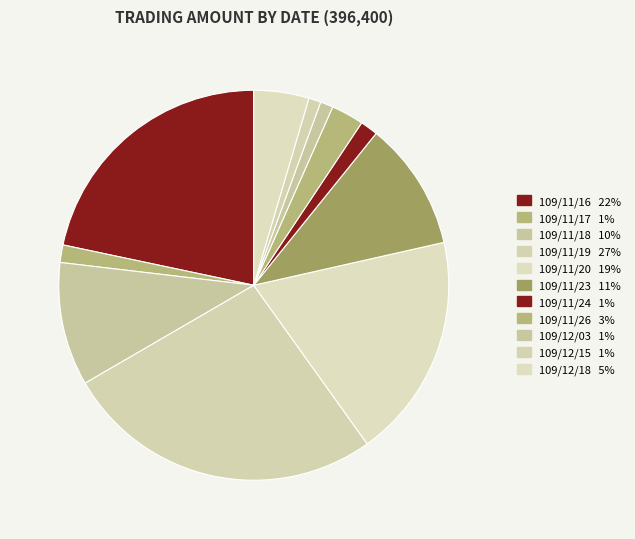

Is 109/12/15 the majority of the pie?

No